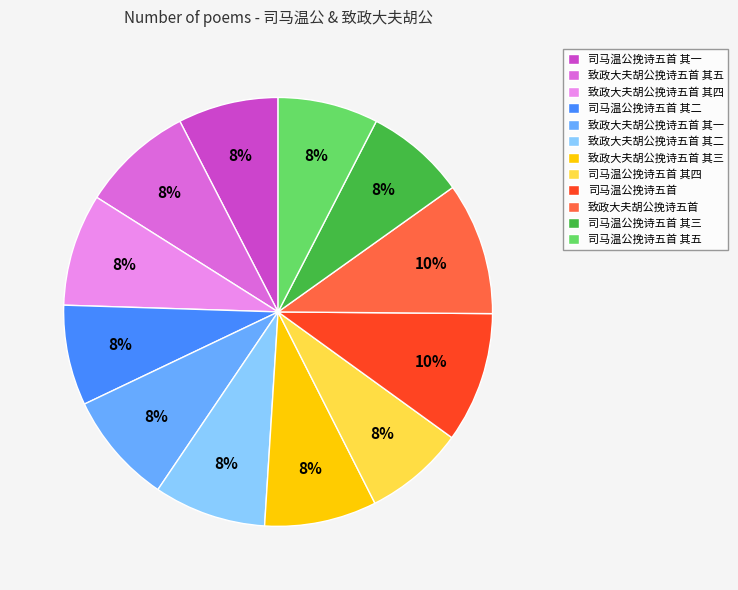

The 致政大夫胡公挽诗五首 其二 slice represents 8% of the pie. True or false?

True